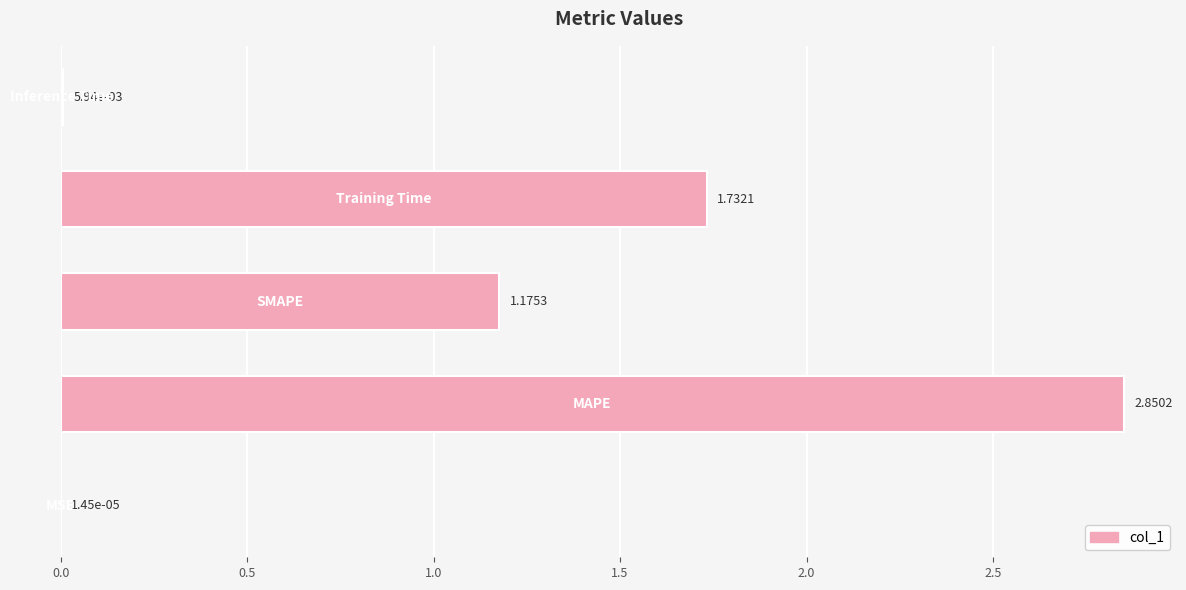

What is the sum of all values?

5.8